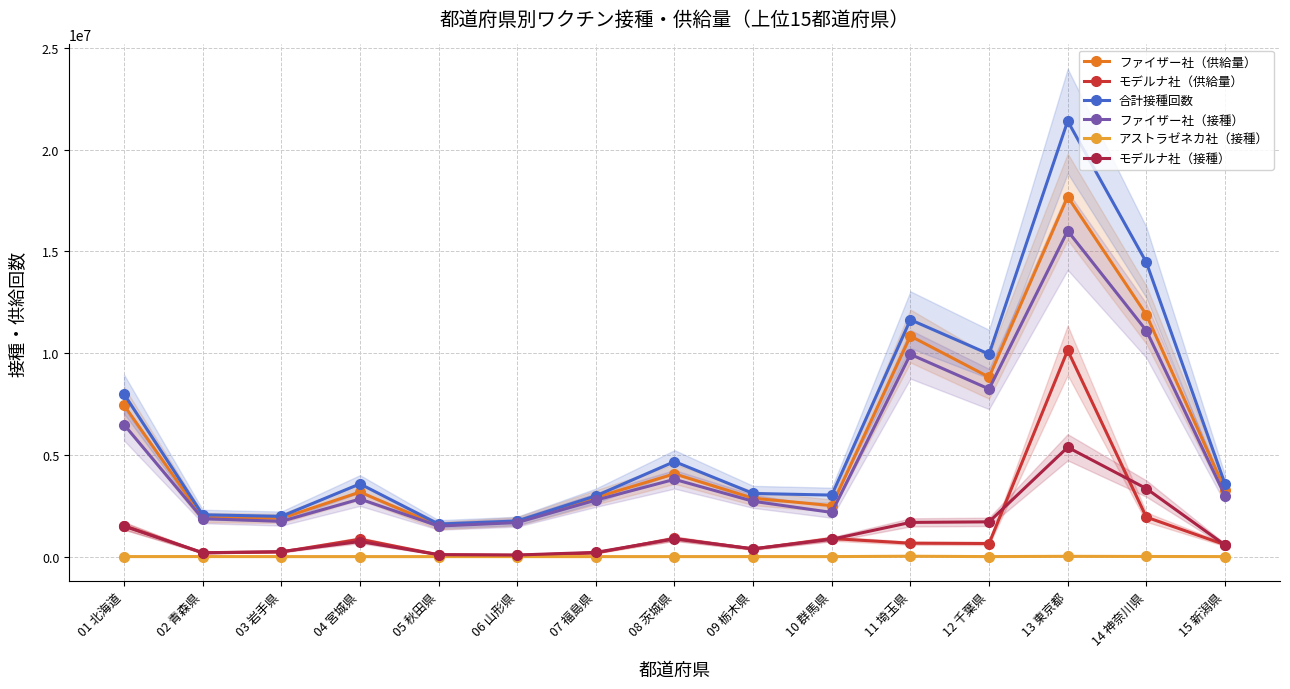

What is the label of the 3rd point from the right?

13 東京都